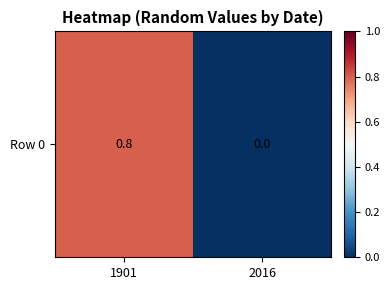

What is the average value?

0.4